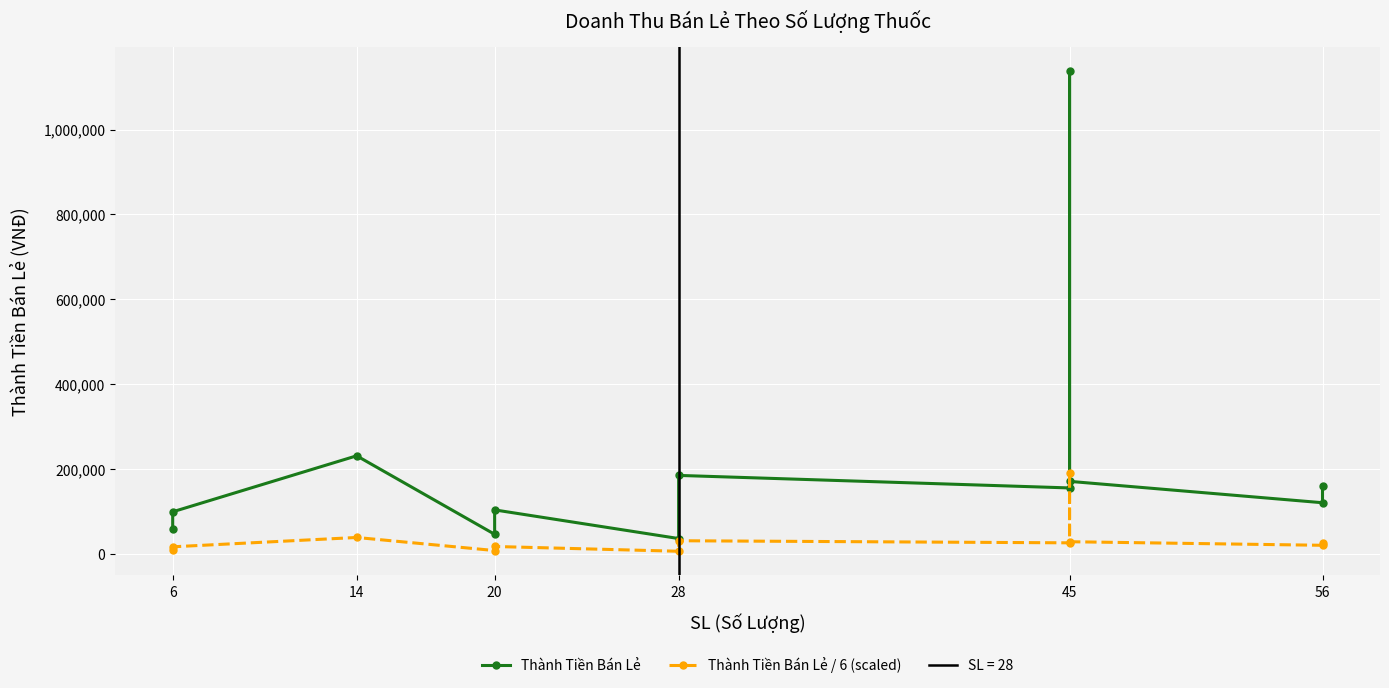

What is the value of the Thành Tiền Bán Lẻ point at the 1st from the left?

59400.0